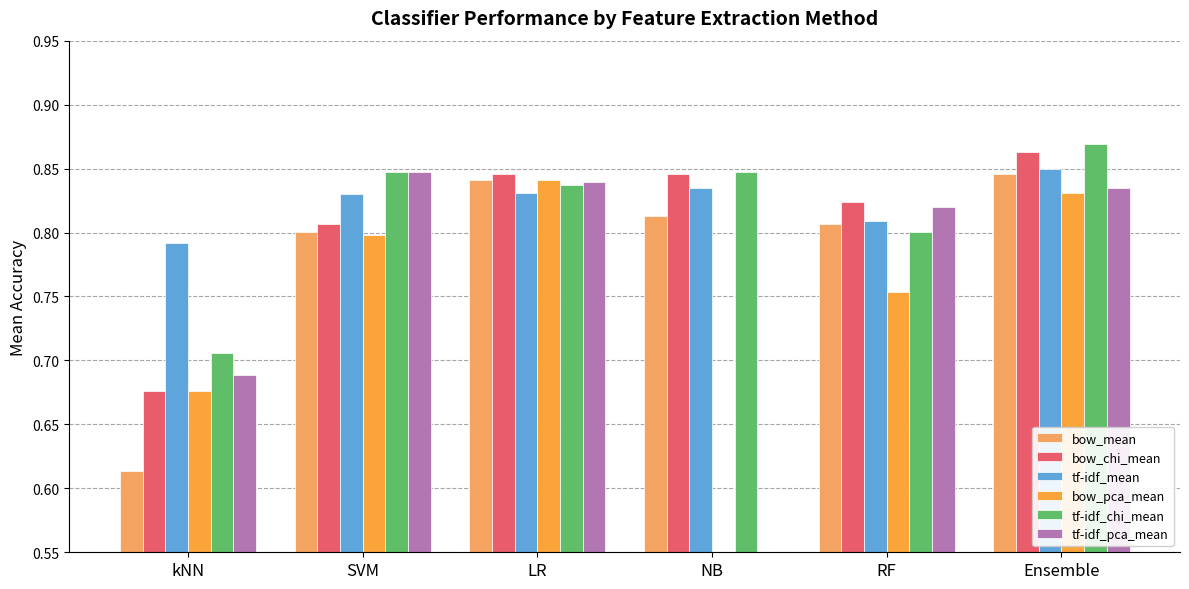

What are all the series names shown in the legend?

bow_mean, bow_chi_mean, tf-idf_mean, bow_pca_mean, tf-idf_chi_mean, tf-idf_pca_mean